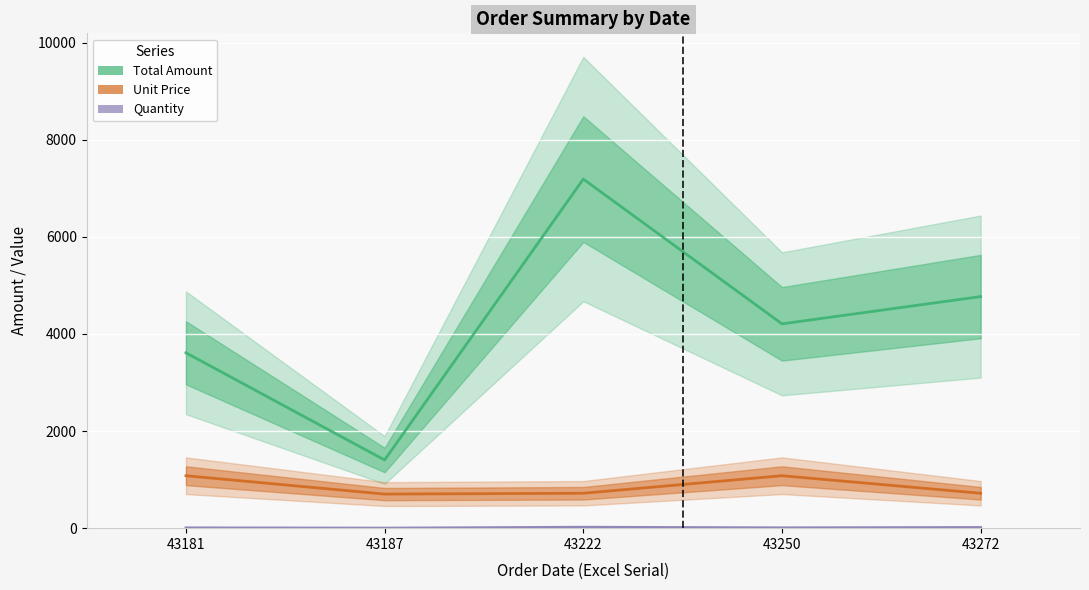

What is the sum of all Quantity values?

52